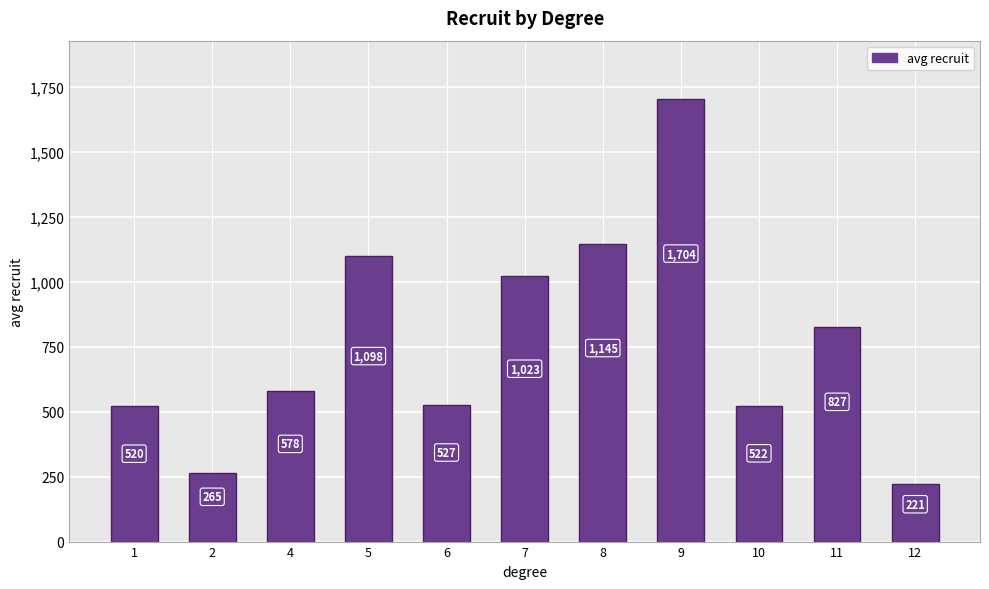

List the labels in order of value, smallest first.

12, 2, 1, 10, 6, 4, 11, 7, 5, 8, 9